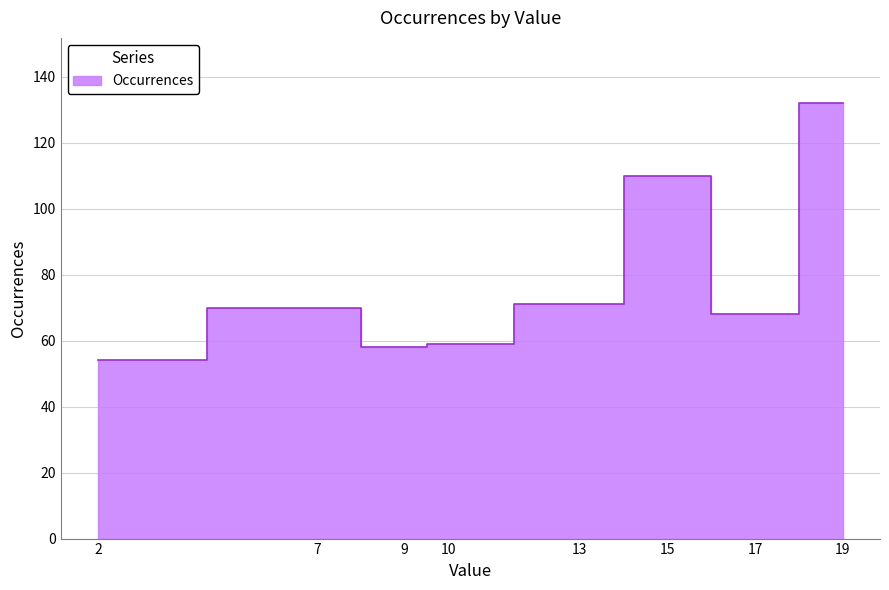

What is the difference between the values at 15 and 19?

22